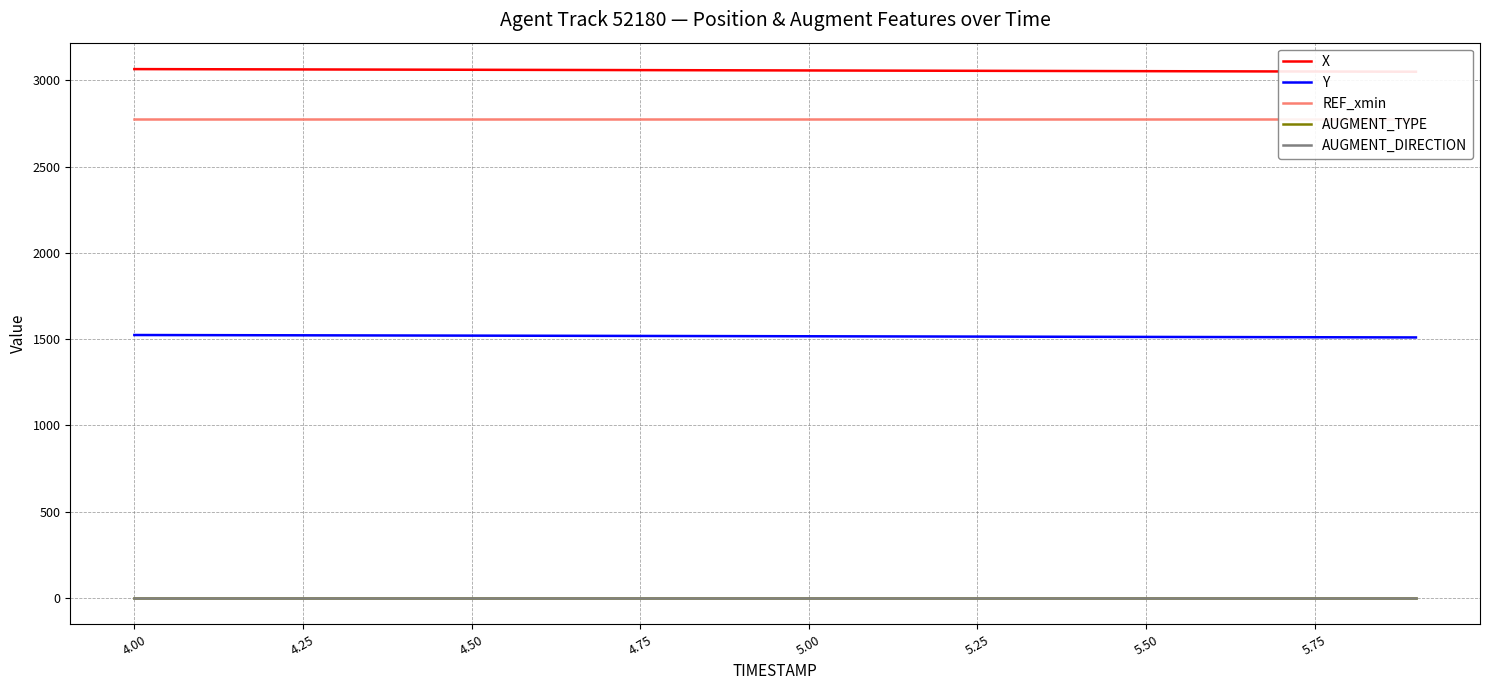

Which series has the widest spread of values?

X